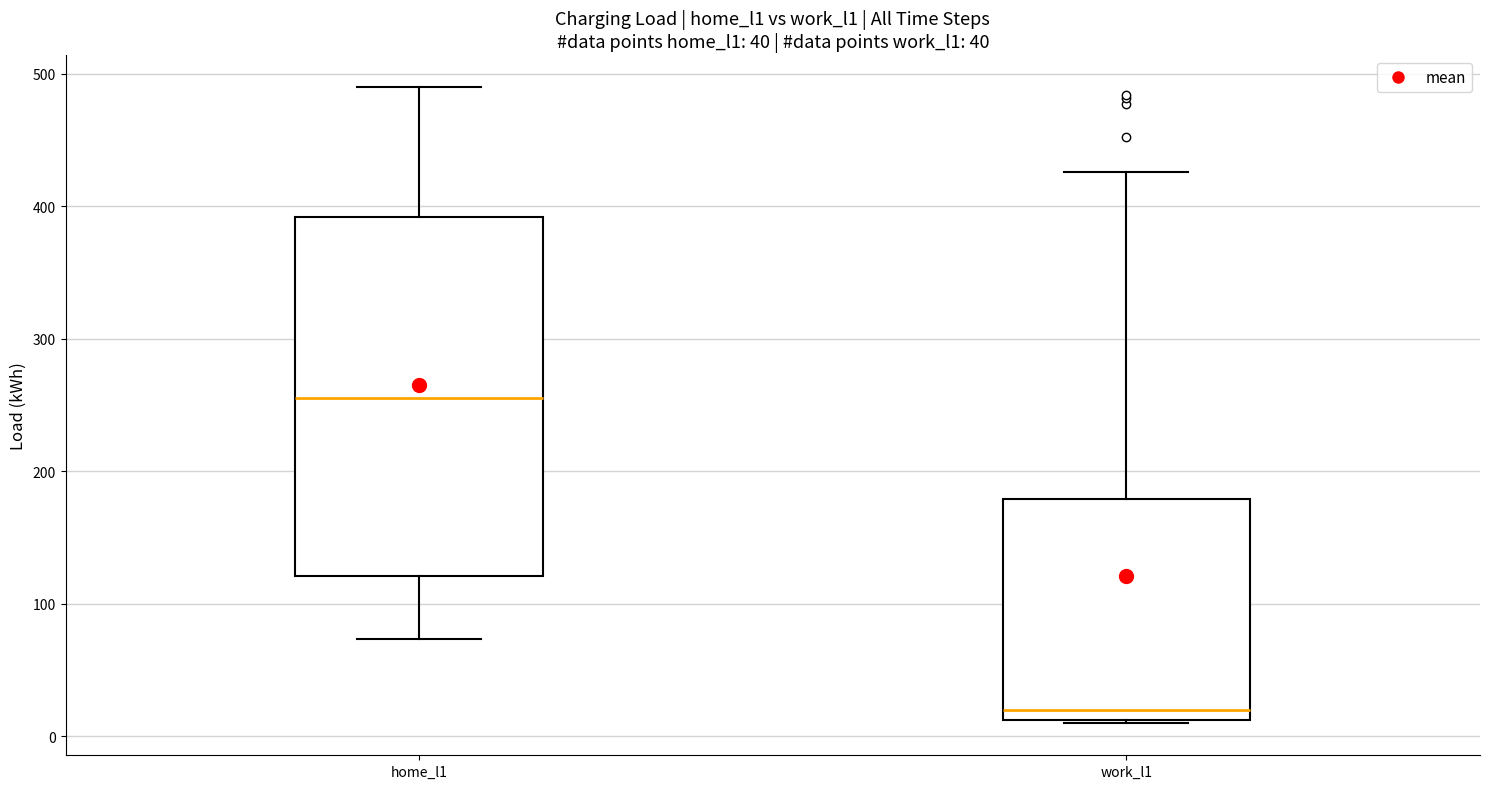

Comparing the boxes themselves (not the whiskers), which one is the tallest?

home_l1